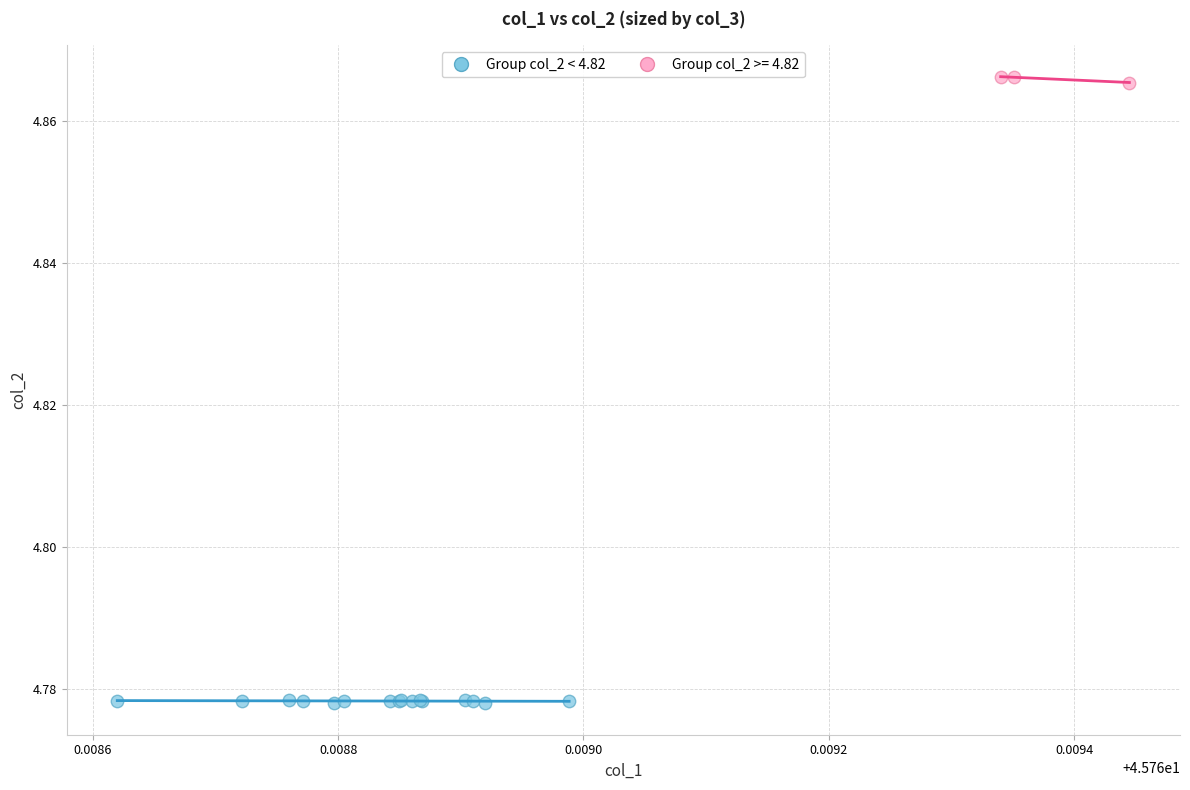

Which series contains the highest Y value?

Group col_2 >= 4.82